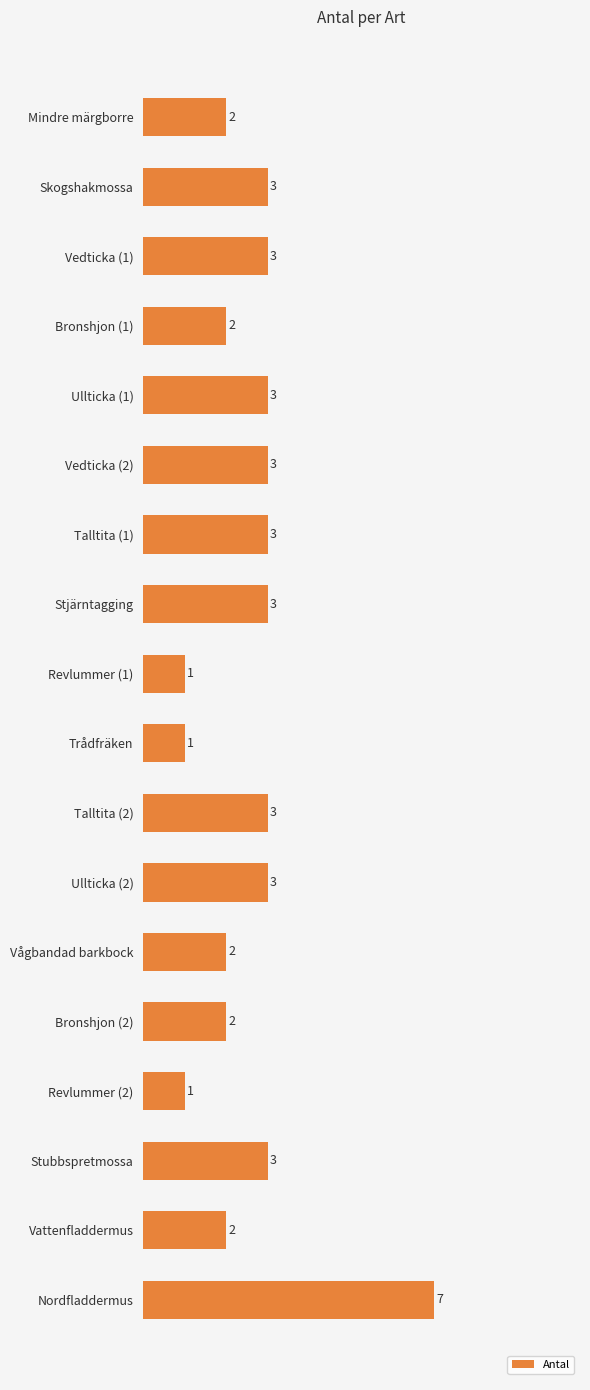

How many data points are less than 3?

8